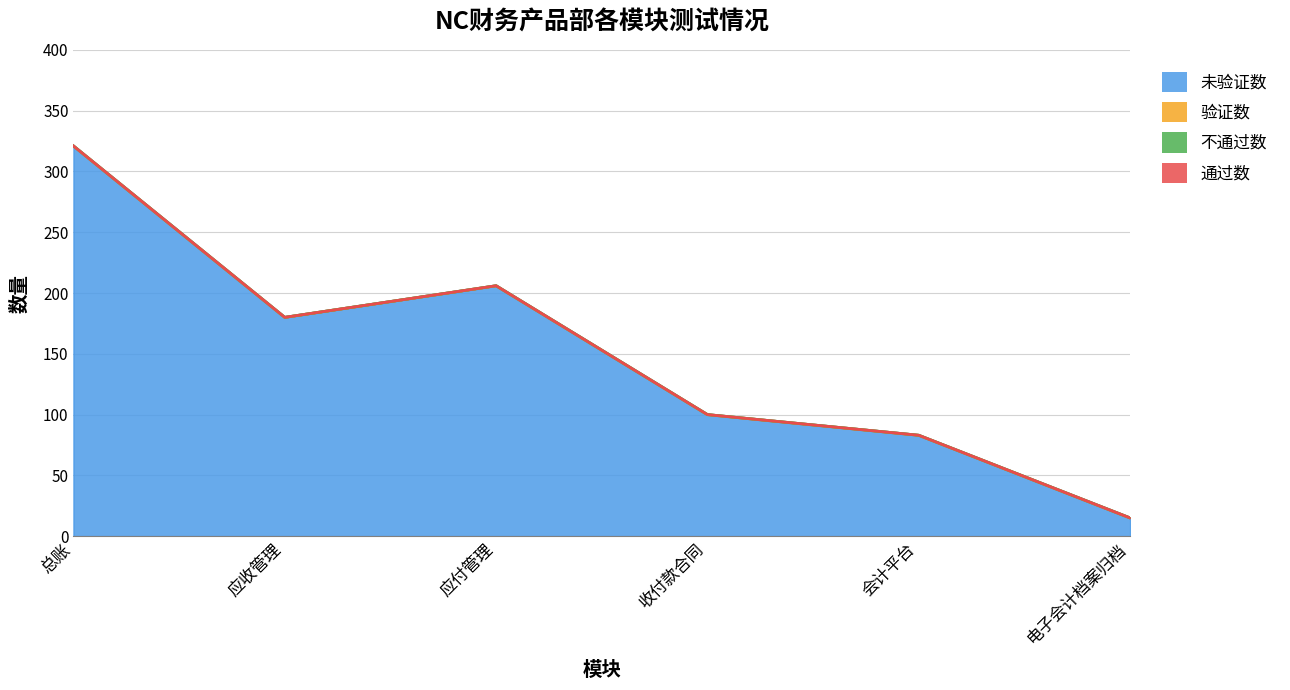

Is it true that 不通过数 equals 0 at 应收管理?

True